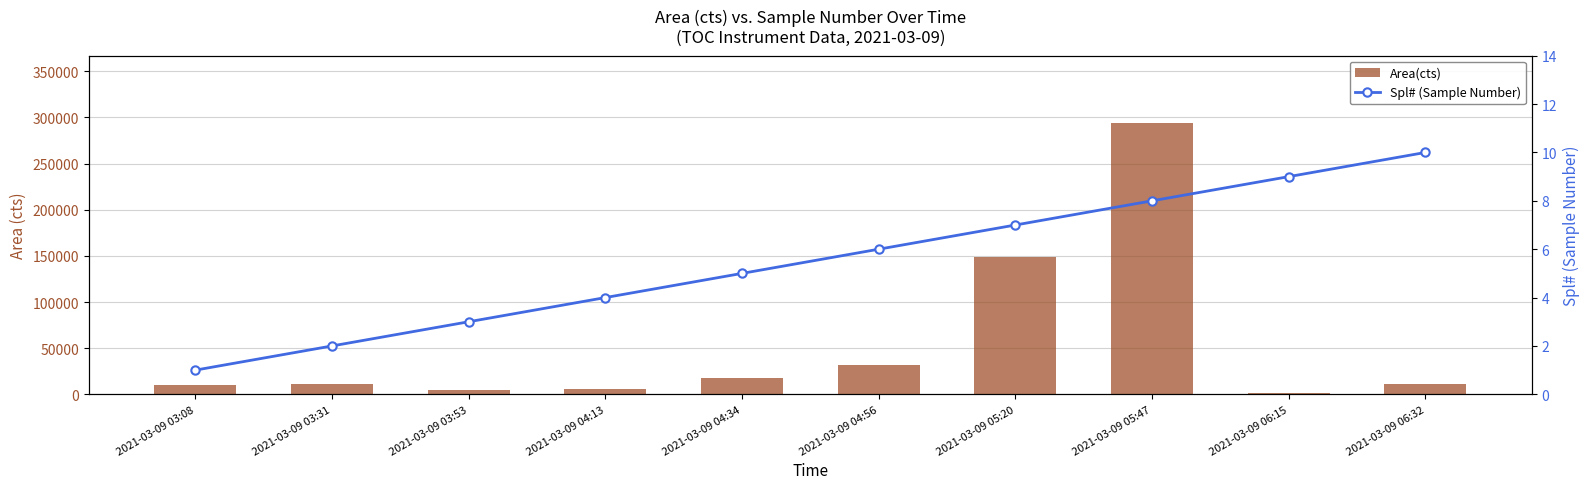

Read the Spl# (Sample Number) value at 2021-03-09 06:15.

9.0